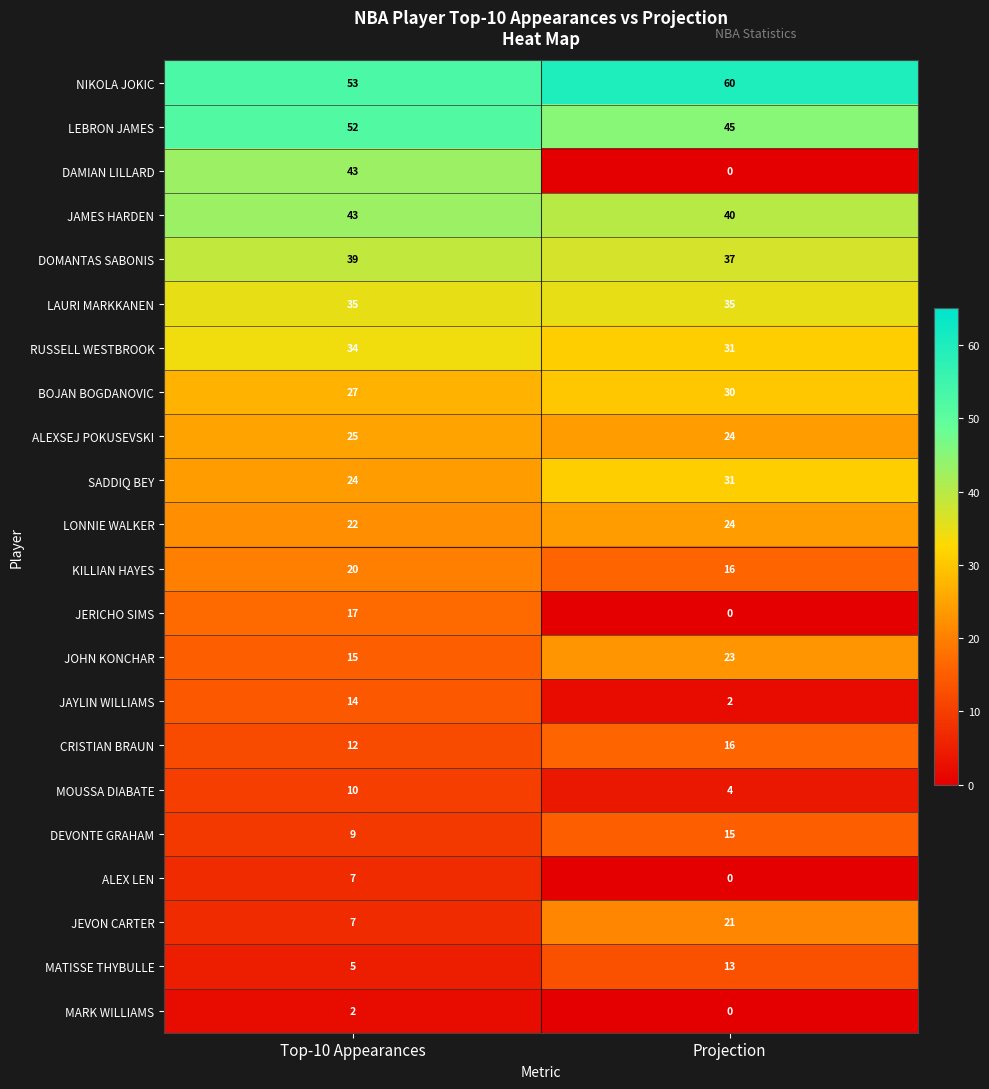

What is the sum of all RUSSELL WESTBROOK values?

65